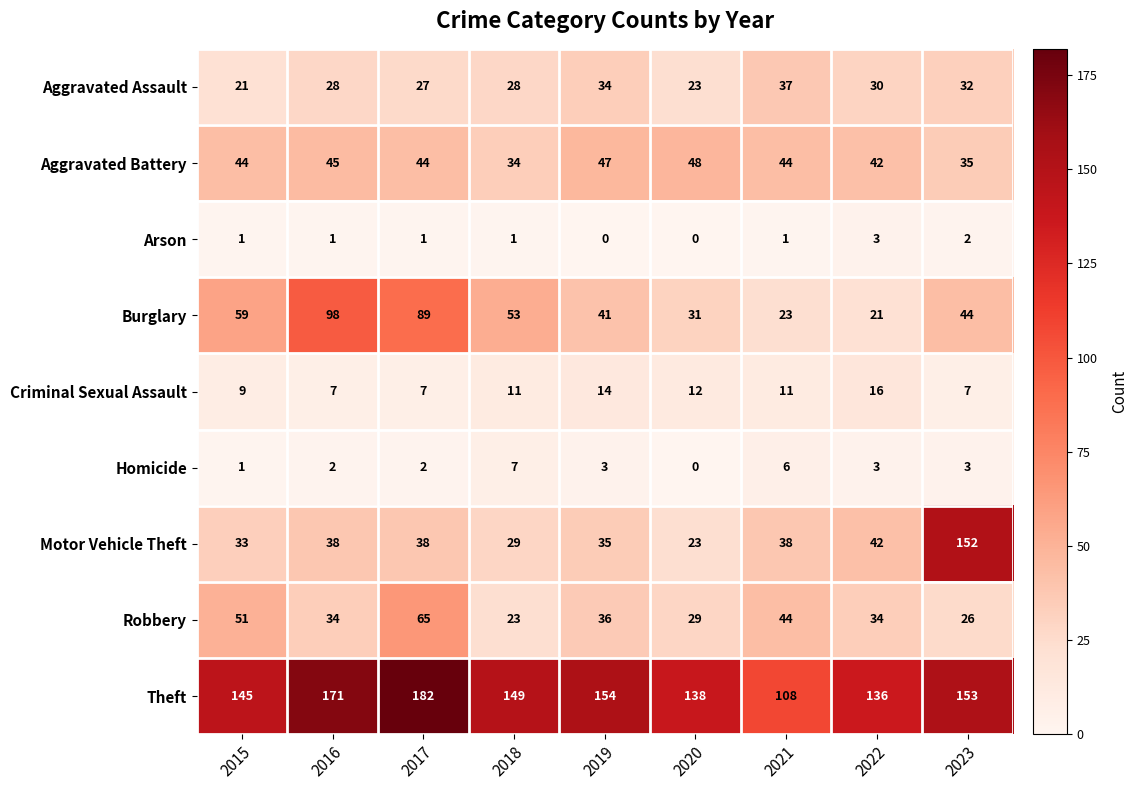

List the series in order of their peak value, lowest first.

Arson, Homicide, Criminal Sexual Assault, Aggravated Assault, Aggravated Battery, Robbery, Burglary, Motor Vehicle Theft, Theft